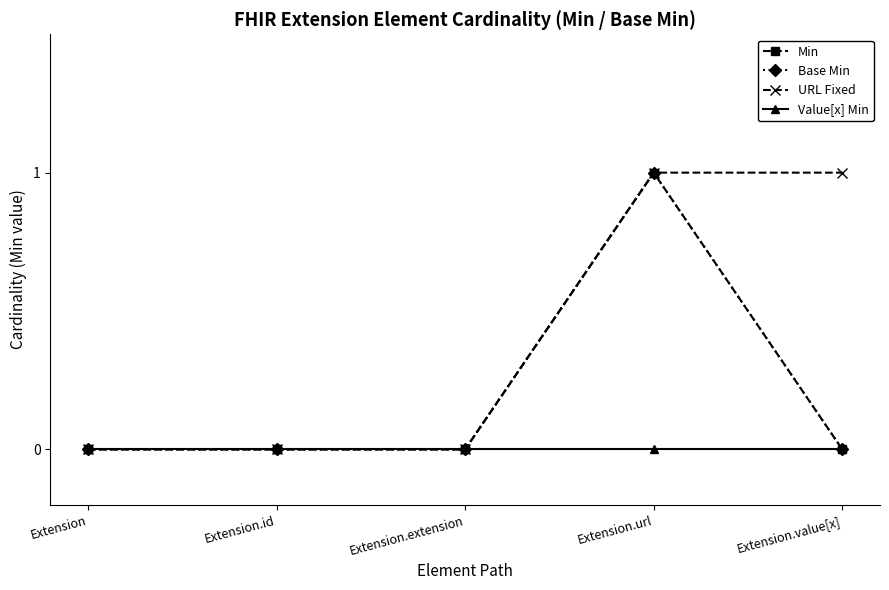

At how many categories does at least one series exceed 0?

2